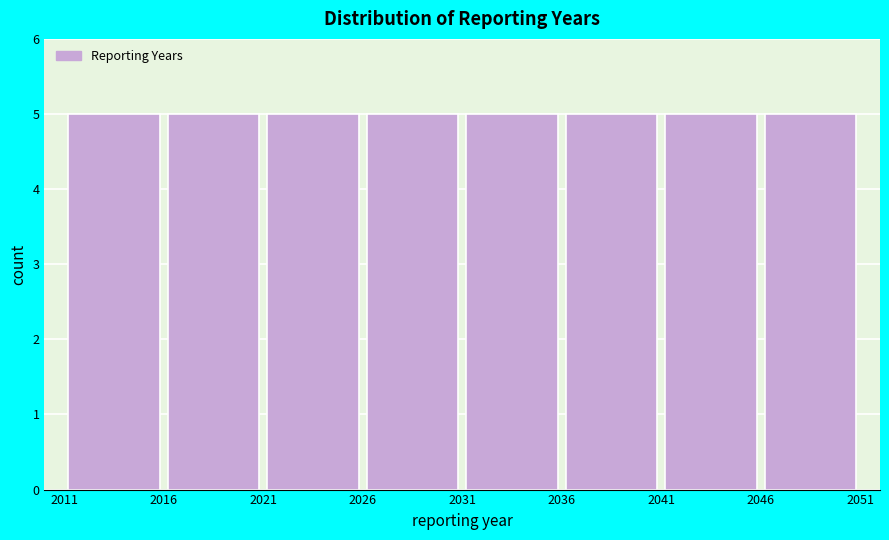

What is the height of the bar covering 2021 to 2026 on the x-axis? The values are not printed on the chart, so give them approximately, as read against the axis.

5